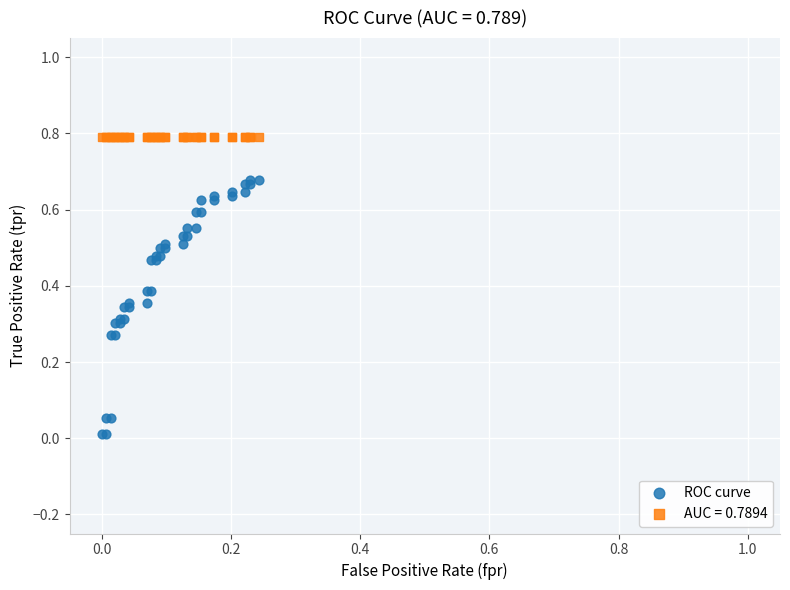

Which series contains the lowest Y value?

ROC curve